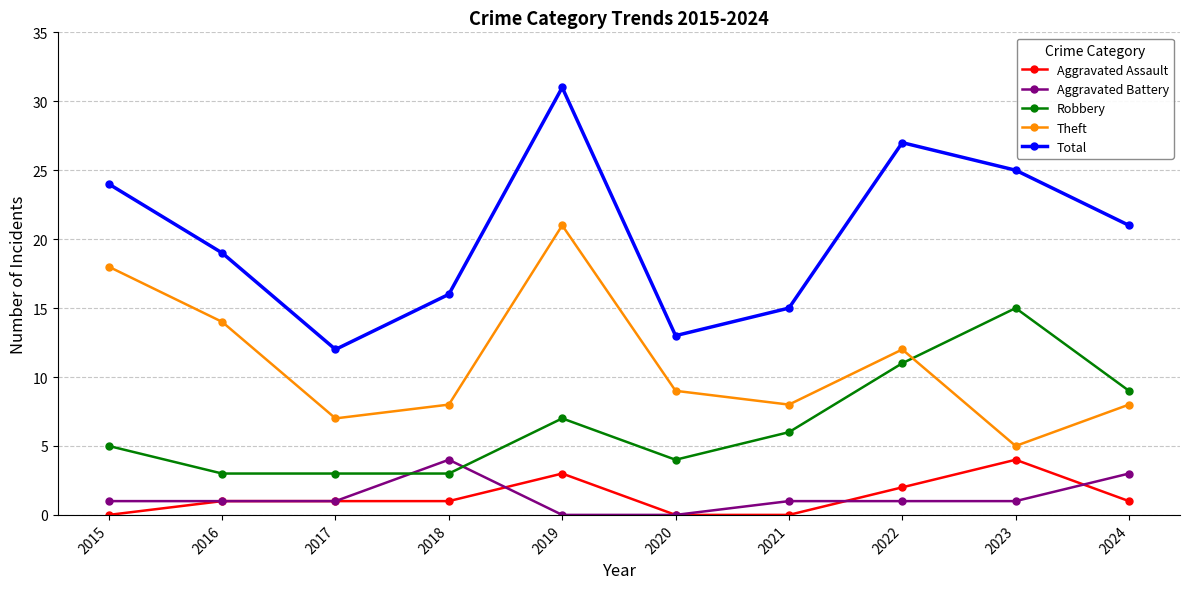

True or false: Aggravated Assault has a value of 7 at 2023.

False